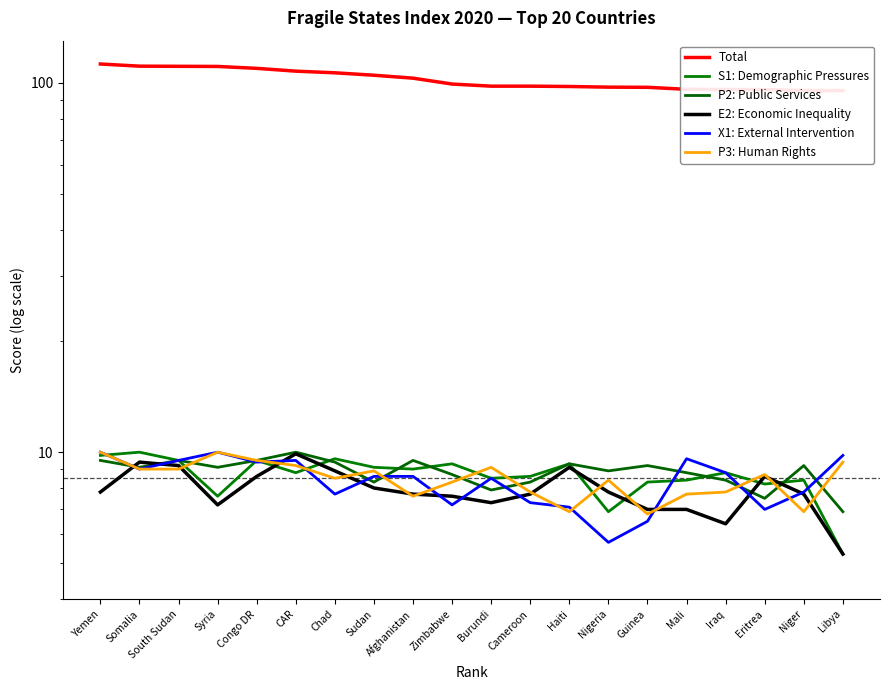

Is it true that Total equals 40.3 at Niger?

False